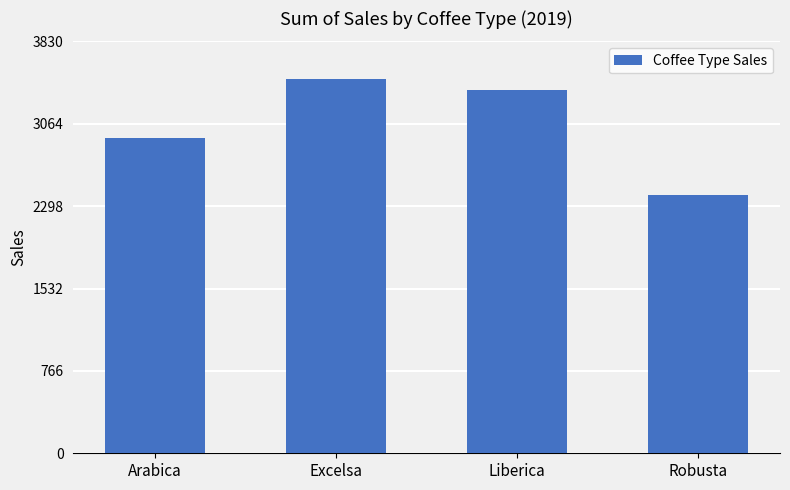

How many values exceed 3378?

2